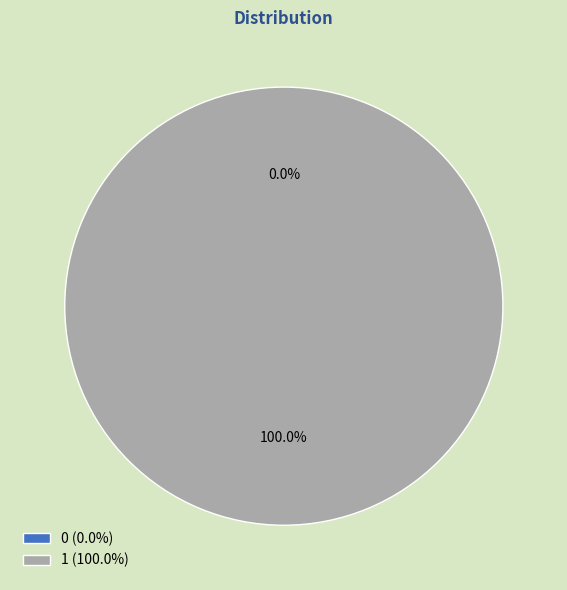

To the nearest percent, what is the average slice percentage?

50%